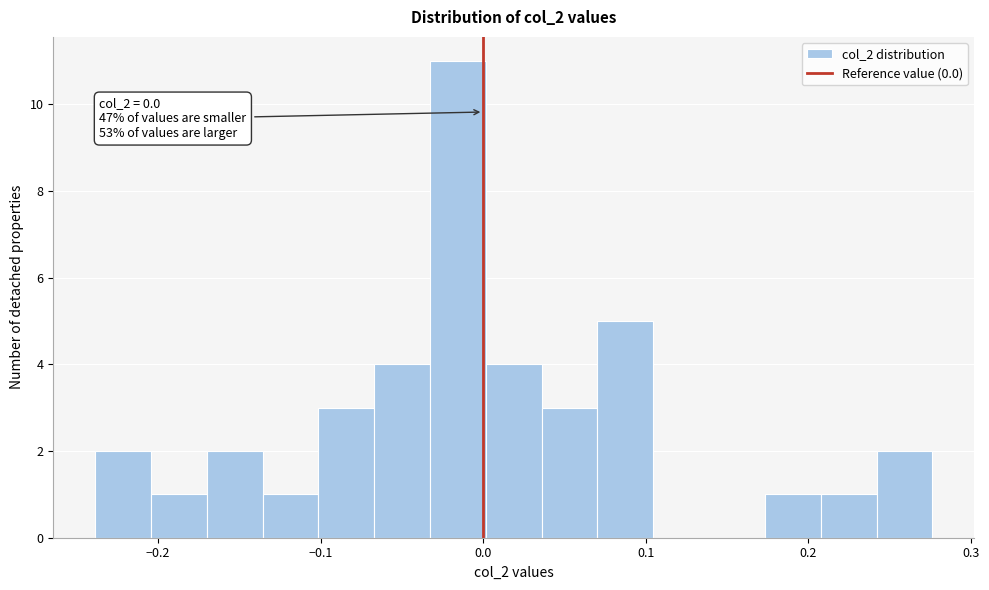

Read against the x-axis, roughly where is the centre of the tallest bar?

-0.02